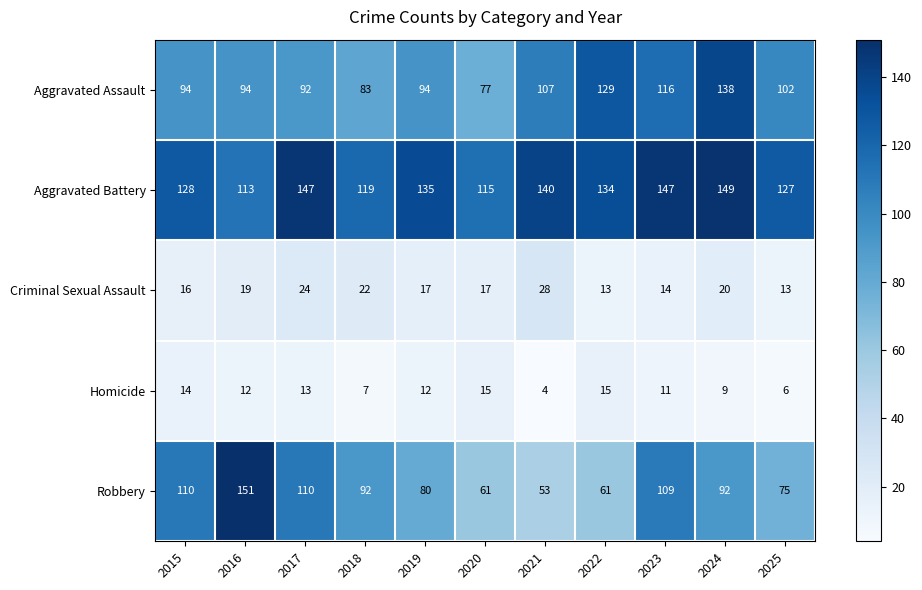

What is the difference between the maximum and minimum values in the Homicide series?

11